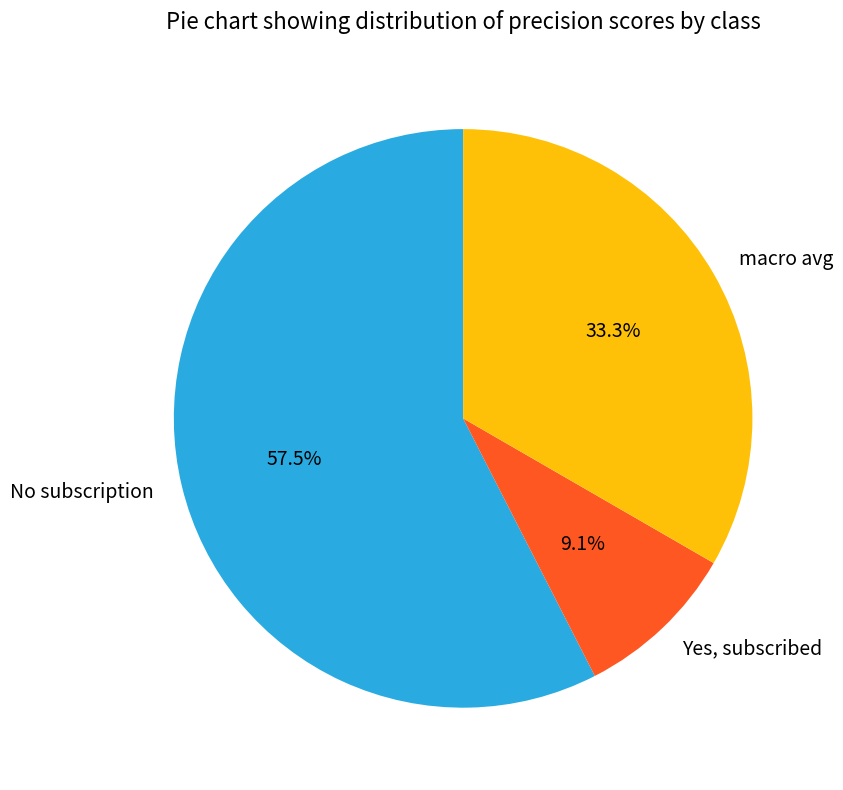

Rank the categories by value from lowest to highest.

Yes, subscribed, macro avg, No subscription